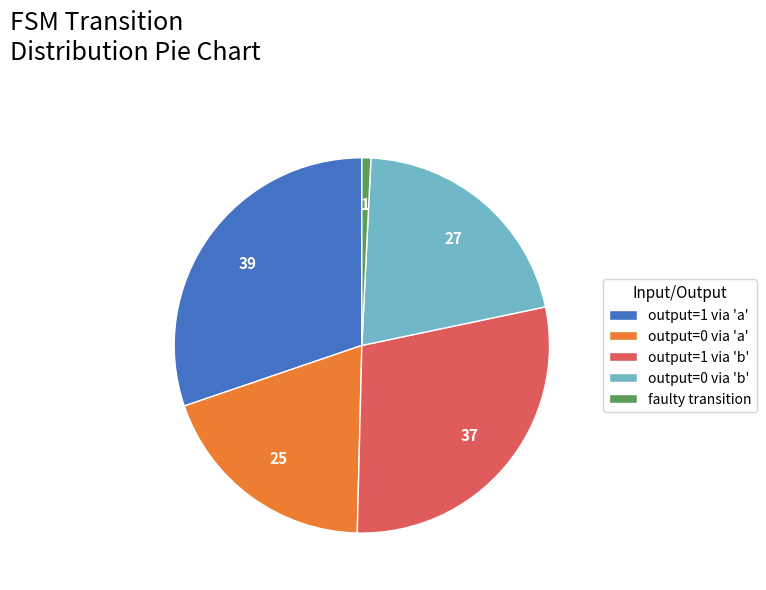

How many slices are in this pie chart?

5